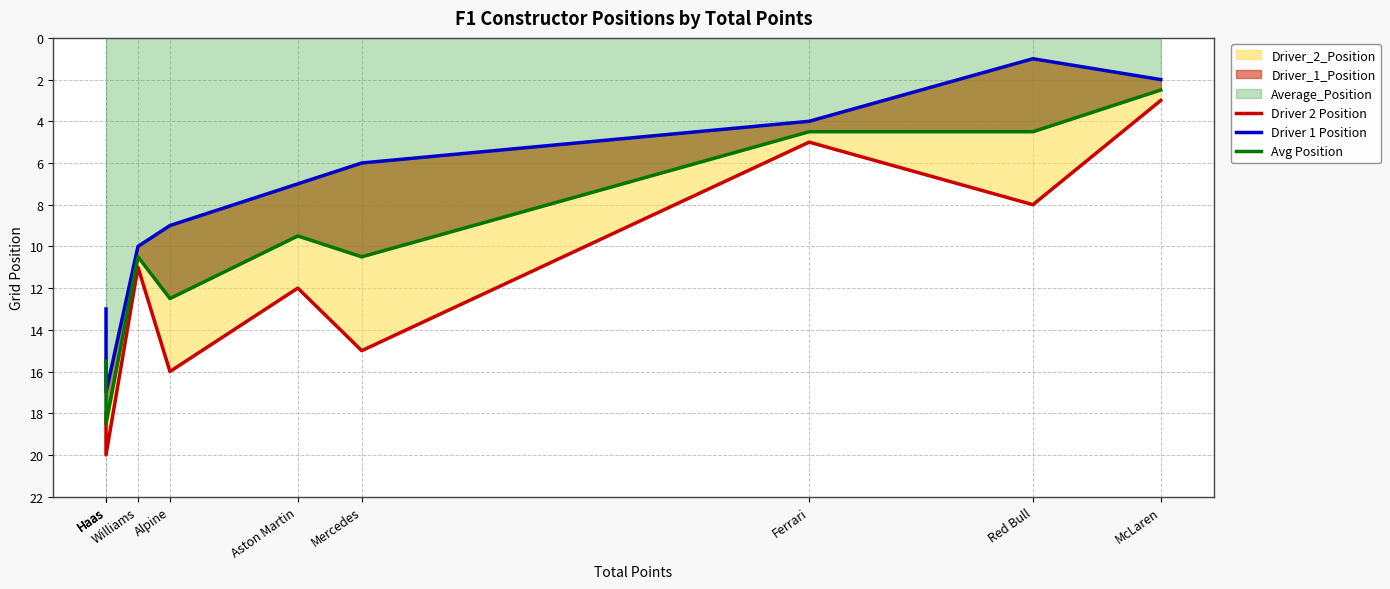

How many series are shown in this chart?

3